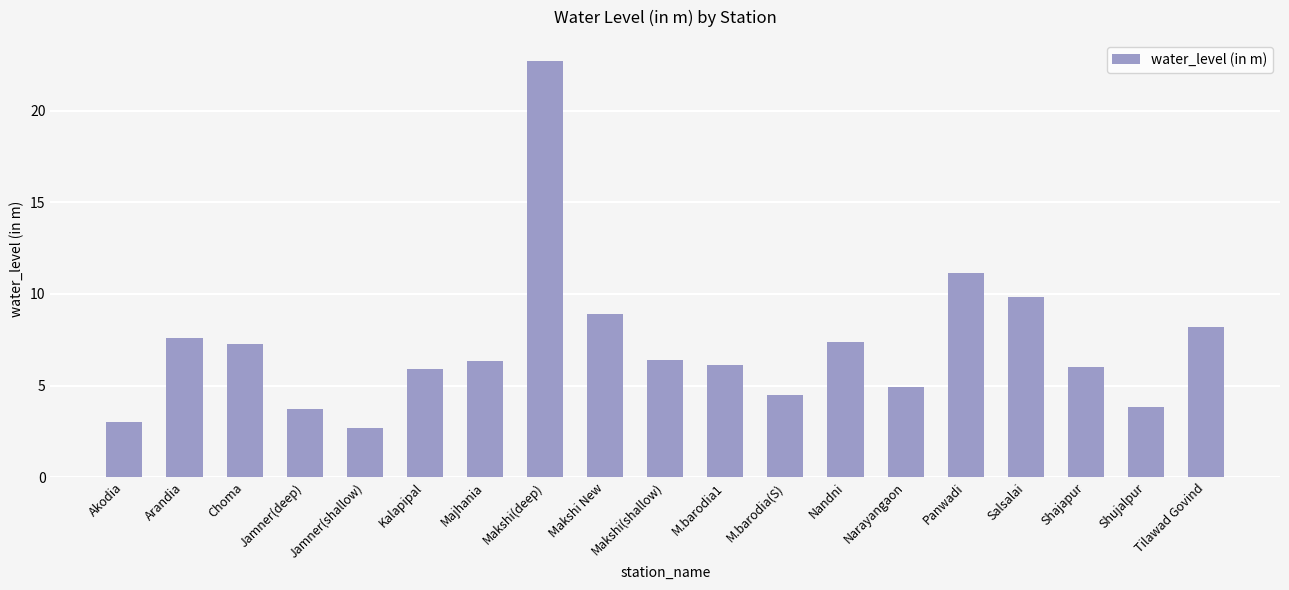

What is the sum of all values?

136.5